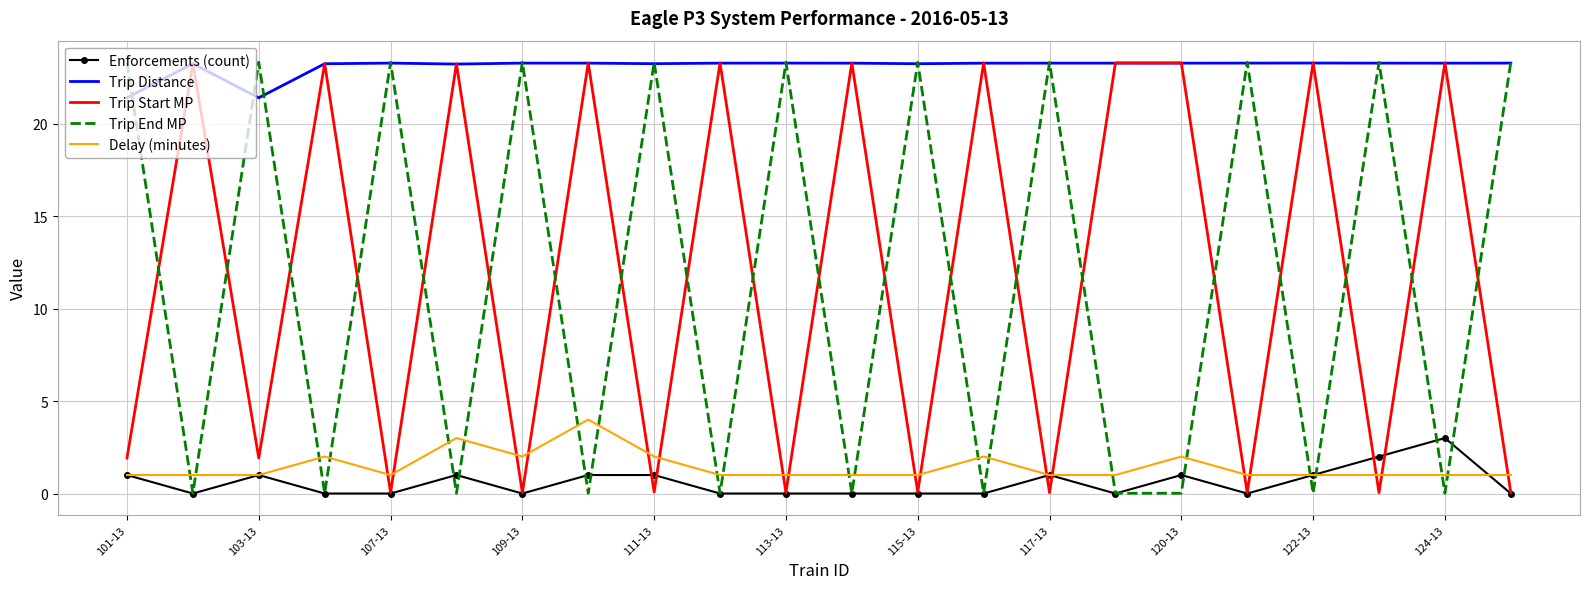

What is the minimum value for Trip Distance?

21.4